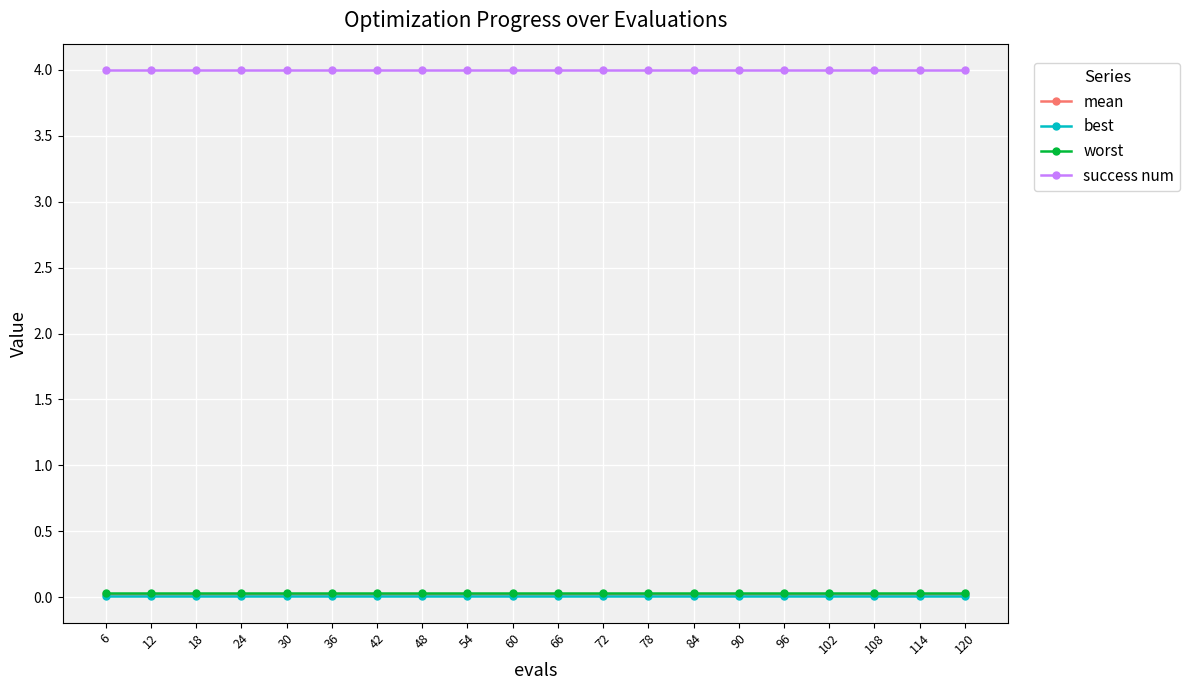

How many categories are shown in the chart?

20